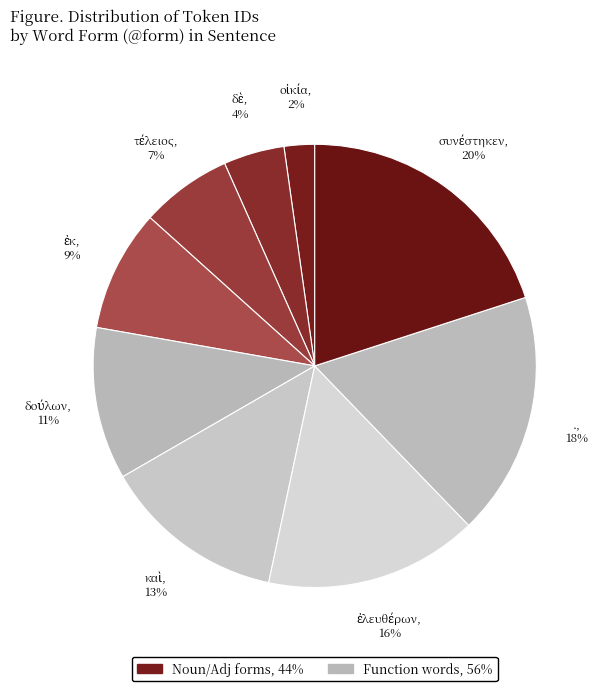

To the nearest percent, what percentage of the pie is .?

18%